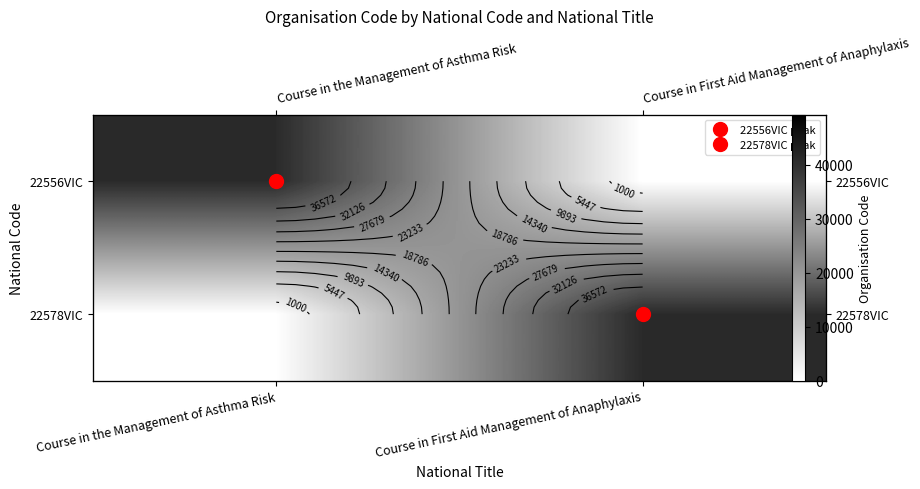

What is the difference between the 22578VIC values at Course in the Management of Asthma Risk and Course in First Aid Management of Anaphylaxis?

41019